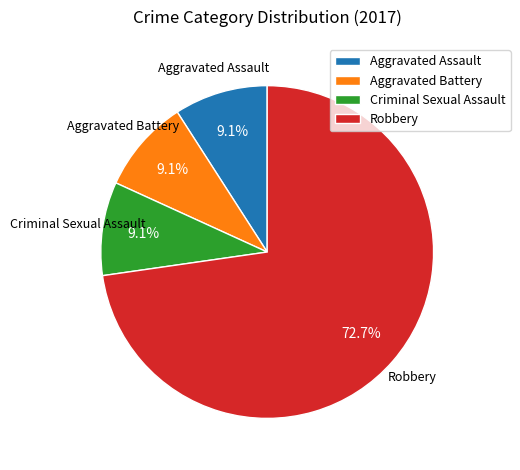

Is there a majority slice in this chart?

Yes